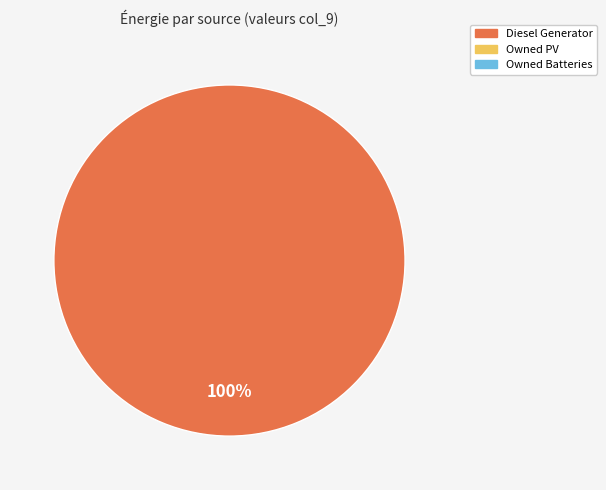

Is there any slice that represents more than half of the pie?

Yes